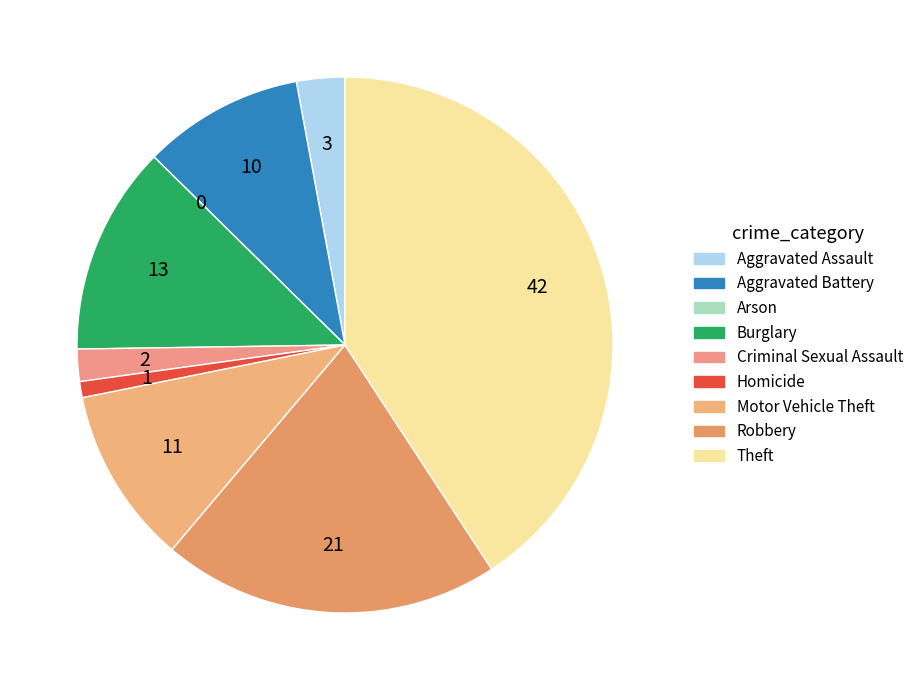

How many slices are in this pie chart?

9